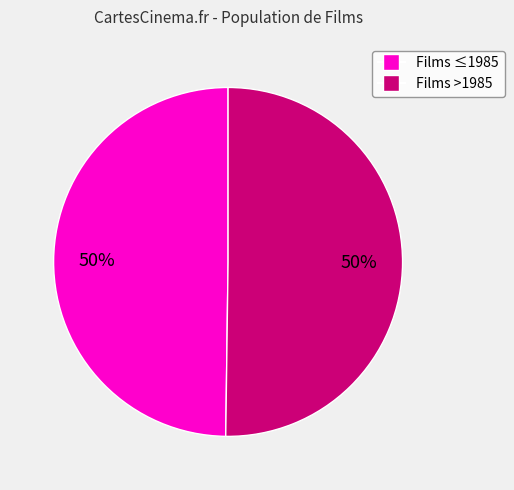

Approximately how many times larger is the value at Films >1985 compared to Films ≤1985?

1.0